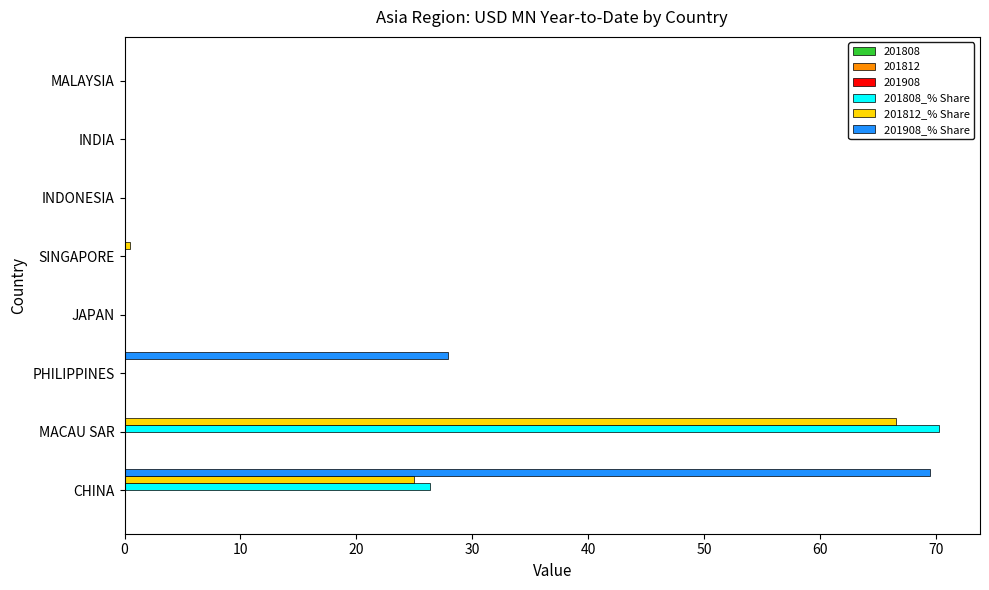

At which category is the sum across all series the highest?

MACAU SAR